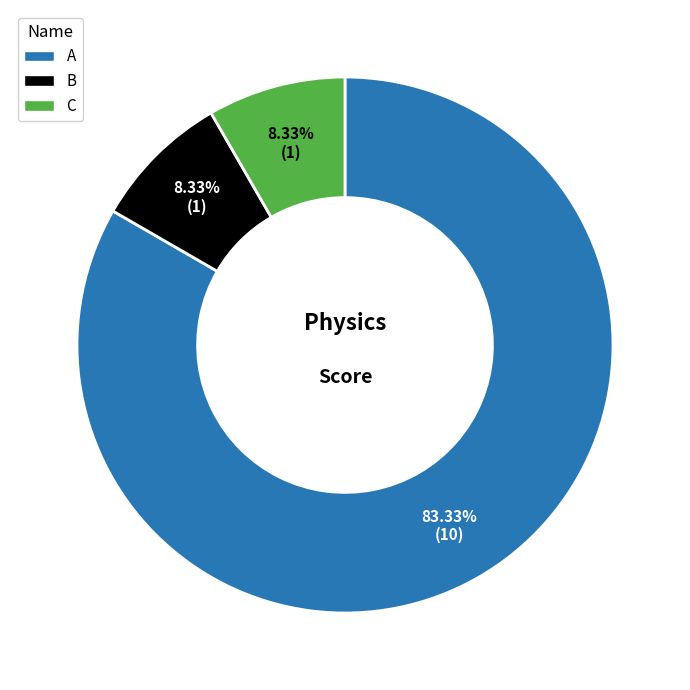

What percentage is the C slice, to the nearest percent?

8%